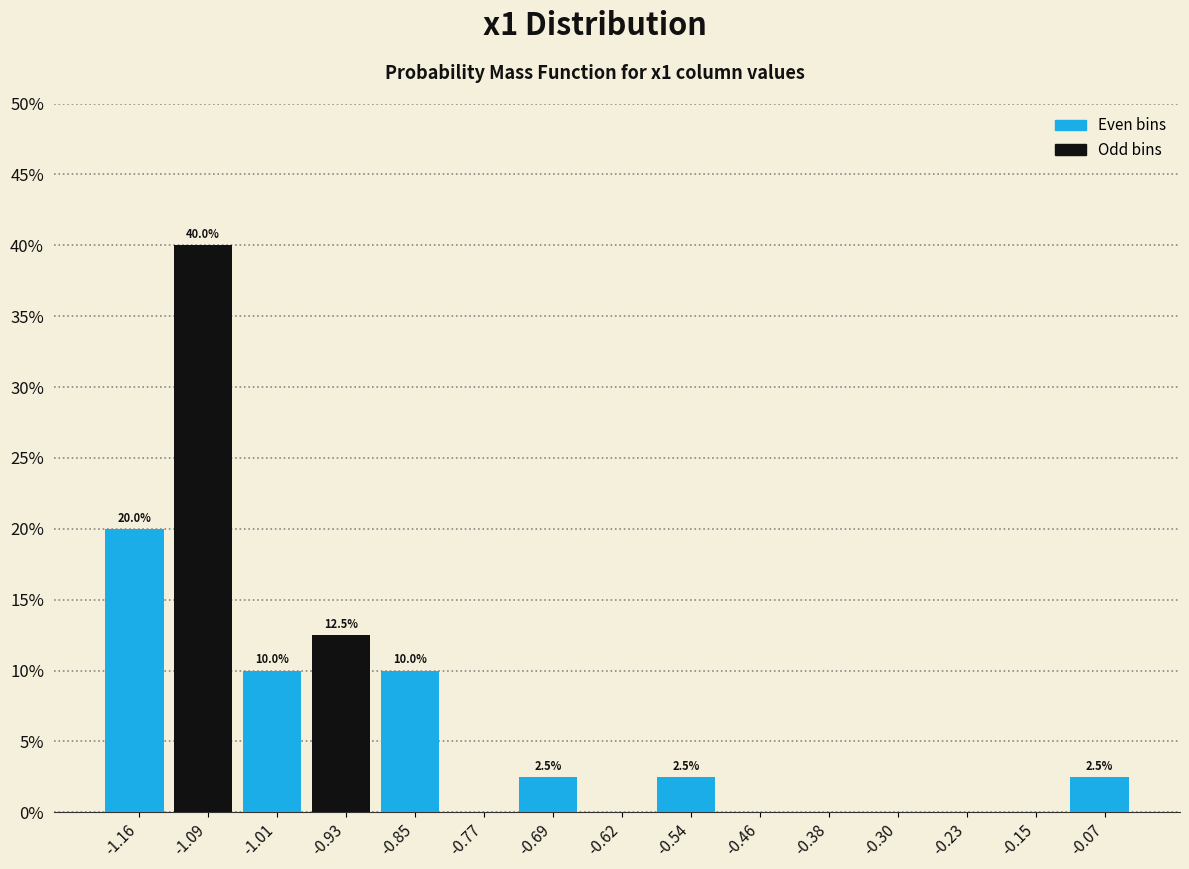

Which range on the x-axis has the tallest bar?

-1.13 to -1.05